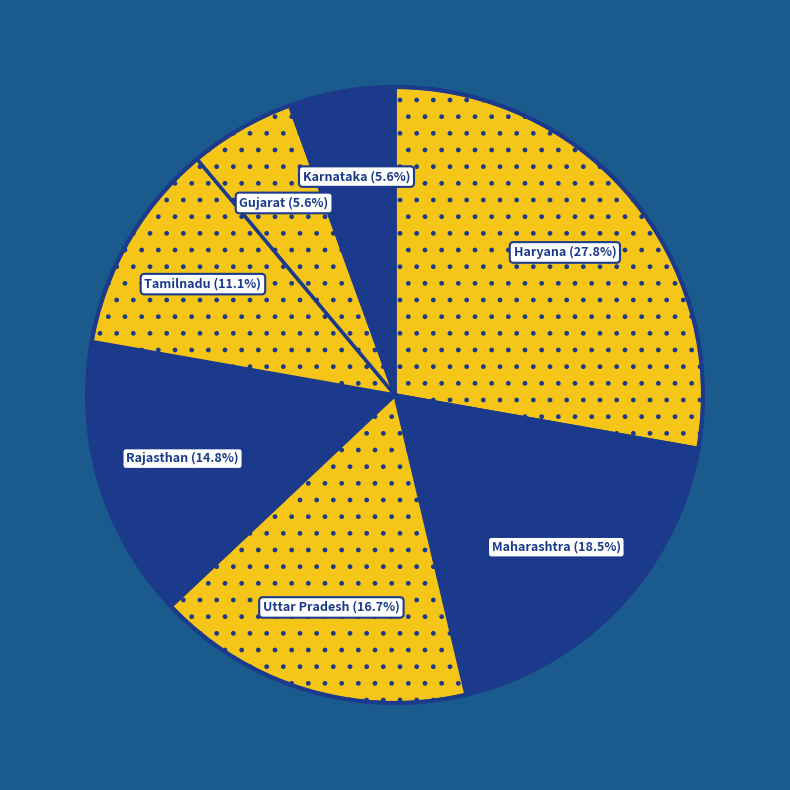

Is there a majority slice in this chart?

No